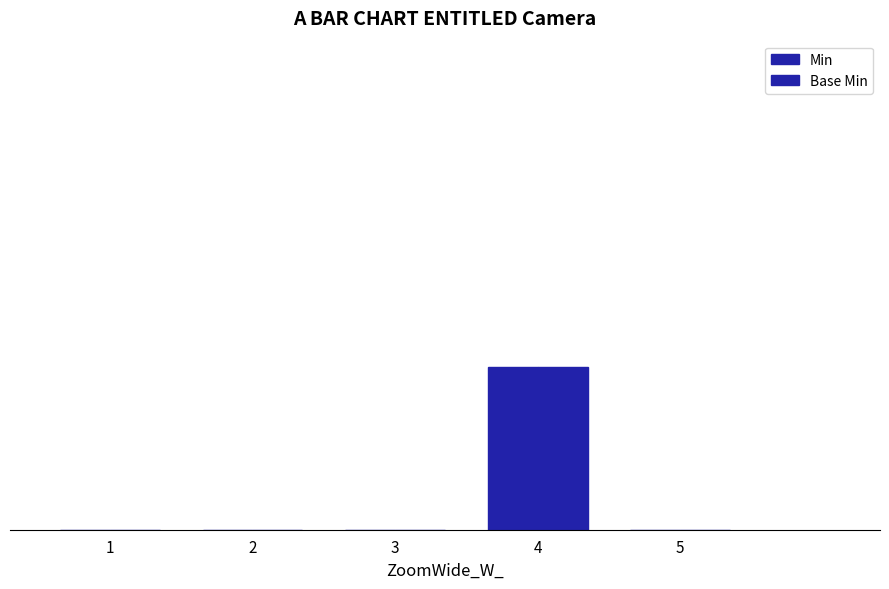

Are the bars grouped side by side (vs. stacked)?

Yes